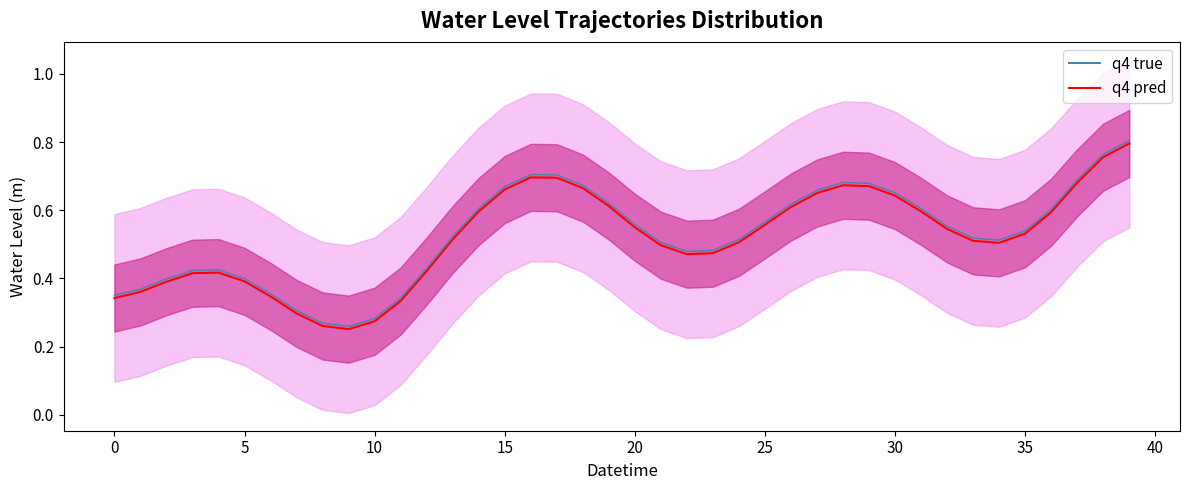

True or false: there are more than 0 points higher than both neighbors.

True